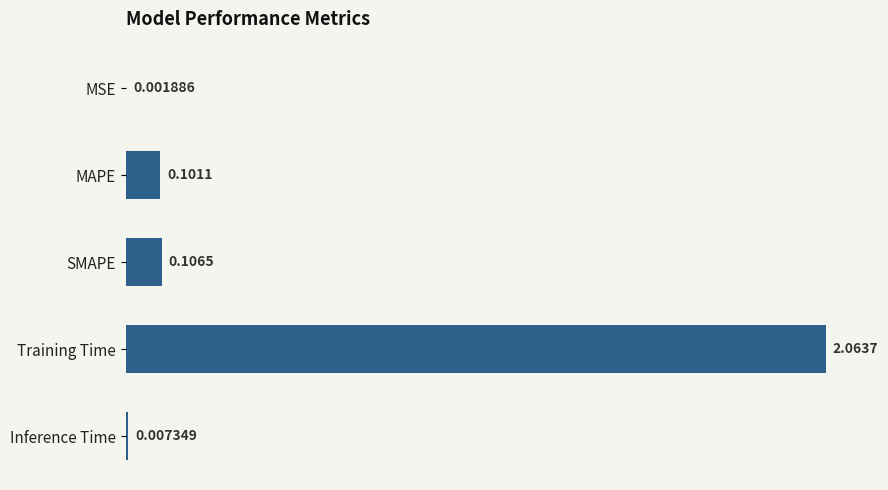

Which label corresponds to the largest value in the chart?

Training Time